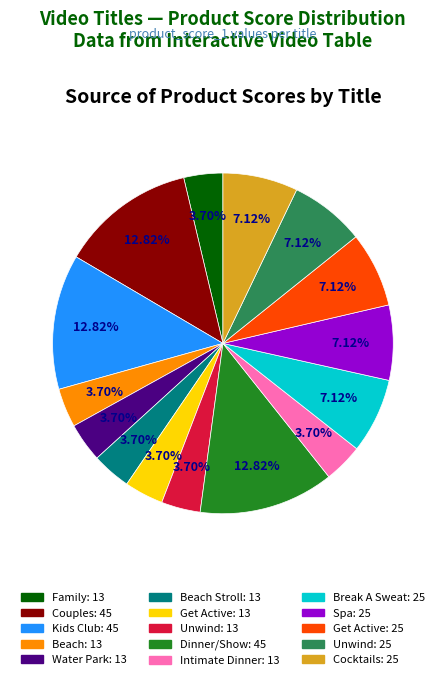

Is there any slice that represents more than half of the pie?

No